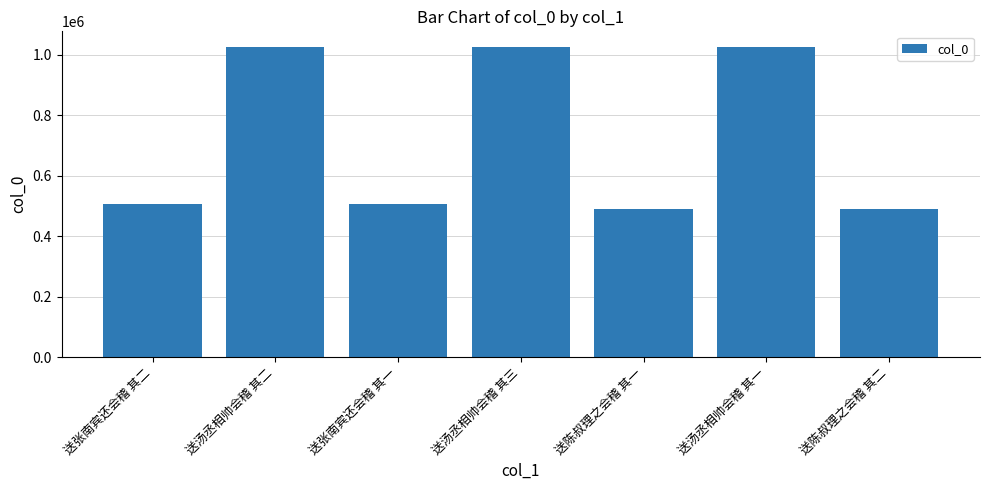

Is it true that the value at 送汤丞相帅会稽 其二 is 1025479?

True